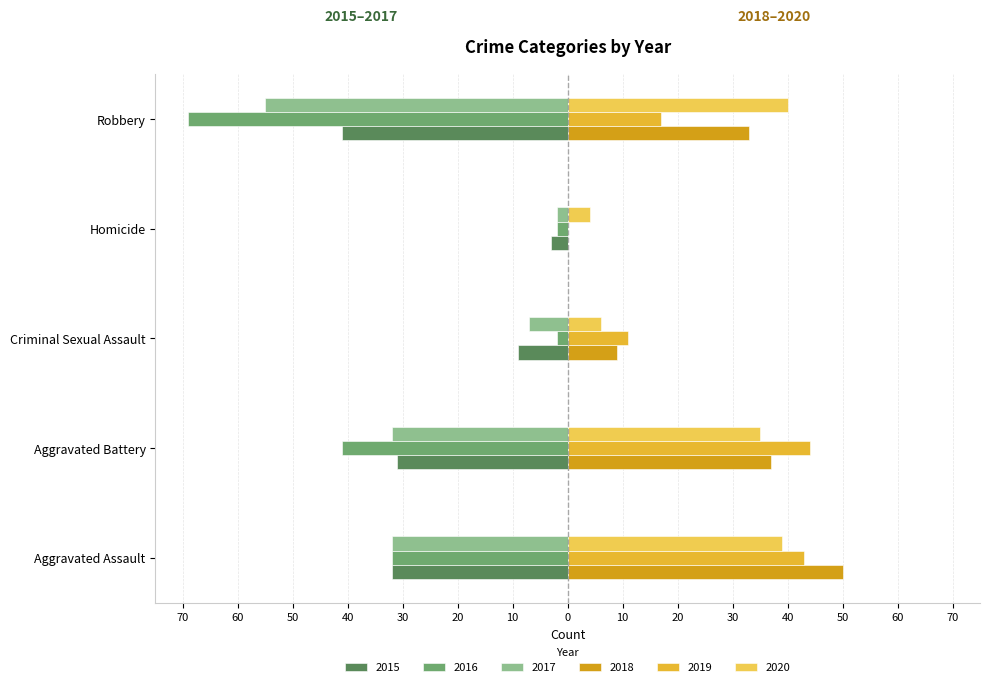

What is the value of the 2015 bar at the 5th from the left?

-41